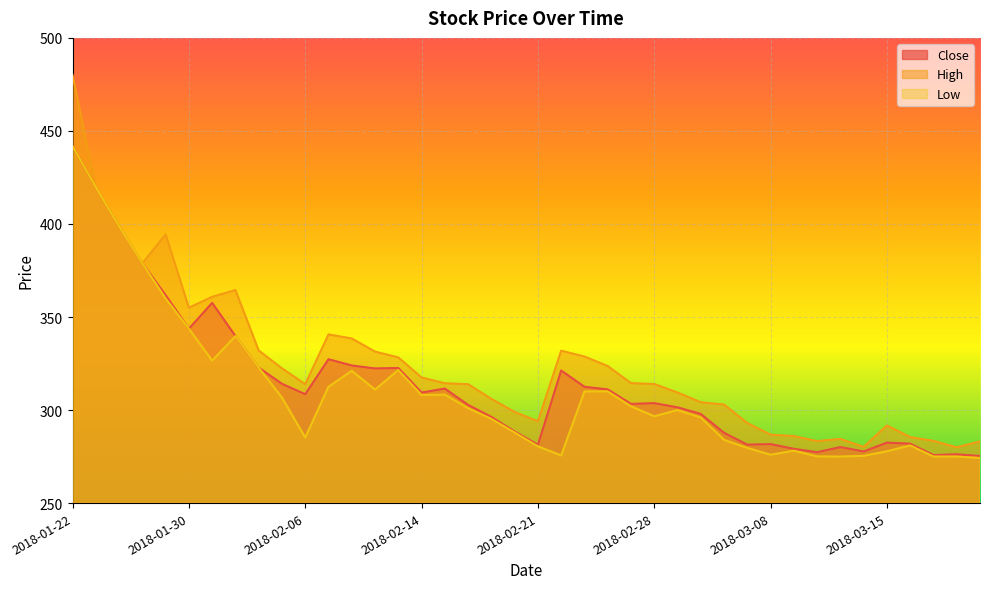

Reading left to right, what are all the values shown in this chart?

Close: 2018-01-22=441.8	2018-01-23=419.7	2018-01-24=398.8	2018-01-25=378.9	2018-01-29=361.8	2018-01-30=343.7	2018-01-31=357.6	2018-02-01=339.8	2018-02-02=322.8	2018-02-05=314.1	2018-02-06=308.5	2018-02-07=327.3	2018-02-08=323.9	2018-02-09=322.4	2018-02-12=322.6	2018-02-14=309.4	2018-02-15=311.6	2018-02-16=302.8	2018-02-19=296.3	2018-02-20=288.4	2018-02-21=281.4	2018-02-22=321.2	2018-02-23=312.5	2018-02-26=311.1	2018-02-27=303.3	2018-02-28=303.7	2018-03-01=301.4	2018-03-05=297.9	2018-03-06=287.8	2018-03-07=281.4	2018-03-08=281.7	2018-03-09=279.1	2018-03-12=277.4	2018-03-13=280.1	2018-03-14=277.8	2018-03-15=282.5	2018-03-16=281.9	2018-03-19=275.8	2018-03-20=276.2	2018-03-21=275.3
High: 2018-01-22=480.0	2018-01-23=419.7	2018-01-24=398.8	2018-01-25=378.9	2018-01-29=394.4	2018-01-30=355.0	2018-01-31=360.9	2018-02-01=364.5	2018-02-02=332.0	2018-02-05=322.4	2018-02-06=313.9	2018-02-07=340.6	2018-02-08=338.4	2018-02-09=331.4	2018-02-12=328.3	2018-02-14=317.5	2018-02-15=314.4	2018-02-16=313.9	2018-02-19=306.0	2018-02-20=299.0	2018-02-21=293.9	2018-02-22=331.9	2018-02-23=328.8	2018-02-26=323.6	2018-02-27=314.4	2018-02-28=314.0	2018-03-01=309.4	2018-03-05=304.2	2018-03-06=302.9	2018-03-07=293.0	2018-03-08=286.8	2018-03-09=286.0	2018-03-12=283.3	2018-03-13=284.5	2018-03-14=280.2	2018-03-15=291.7	2018-03-16=285.4	2018-03-19=283.4	2018-03-20=280.0	2018-03-21=283.1
Low: 2018-01-22=441.8	2018-01-23=419.7	2018-01-24=398.8	2018-01-25=378.9	2018-01-29=359.9	2018-01-30=343.7	2018-01-31=326.6	2018-02-01=339.8	2018-02-02=322.8	2018-02-05=306.7	2018-02-06=285.2	2018-02-07=312.5	2018-02-08=321.1	2018-02-09=311.0	2018-02-12=321.5	2018-02-14=308.1	2018-02-15=308.3	2018-02-16=301.0	2018-02-19=295.2	2018-02-20=287.9	2018-02-21=280.5	2018-02-22=275.6	2018-02-23=310.0	2018-02-26=310.0	2018-02-27=302.0	2018-02-28=296.6	2018-03-01=300.0	2018-03-05=296.0	2018-03-06=284.0	2018-03-07=279.6	2018-03-08=276.0	2018-03-09=278.1	2018-03-12=275.1	2018-03-13=275.0	2018-03-14=275.4	2018-03-15=277.9	2018-03-16=281.0	2018-03-19=275.1	2018-03-20=275.0	2018-03-21=274.2